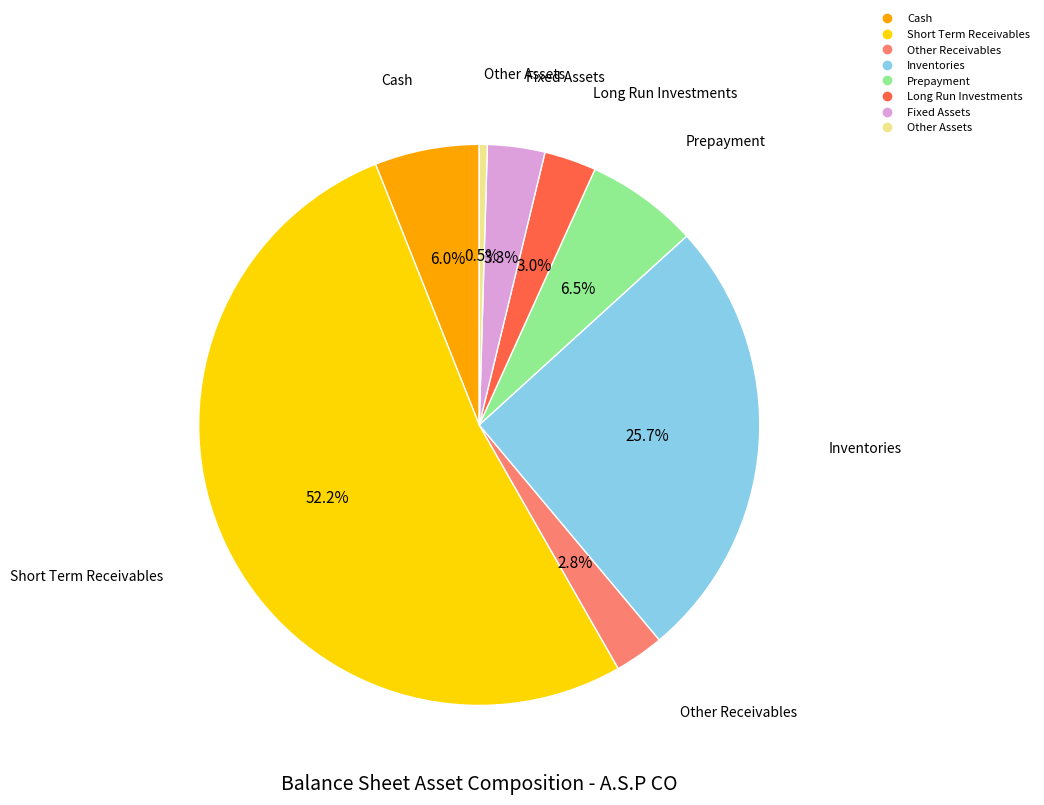

How many slices are in this pie chart?

8